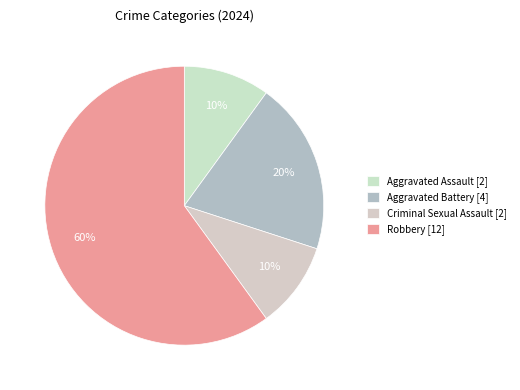

Rank the categories by value from highest to lowest.

Robbery, Aggravated Battery, Aggravated Assault, Criminal Sexual Assault